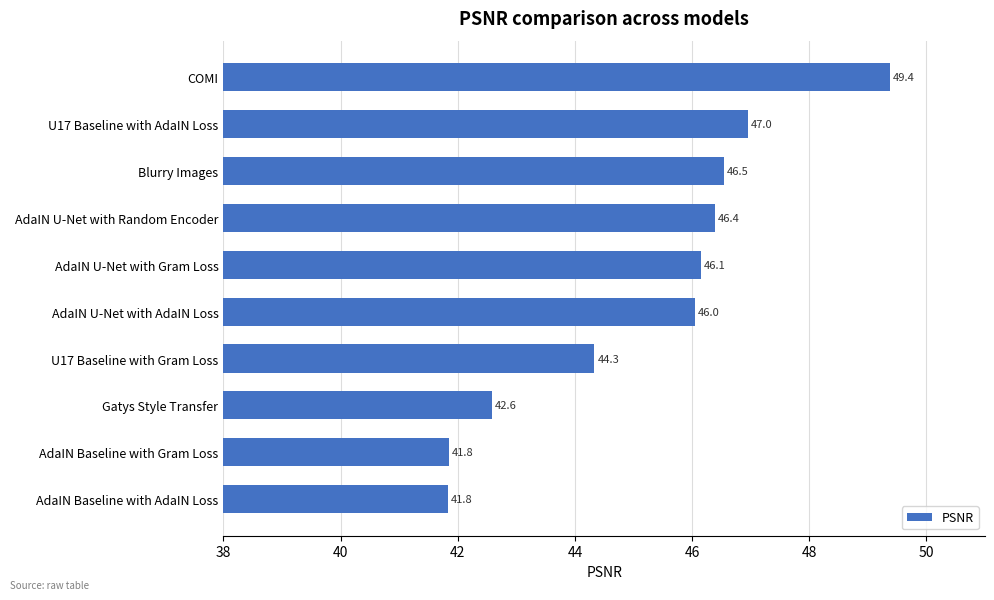

Count the number of values greater than 46.

6